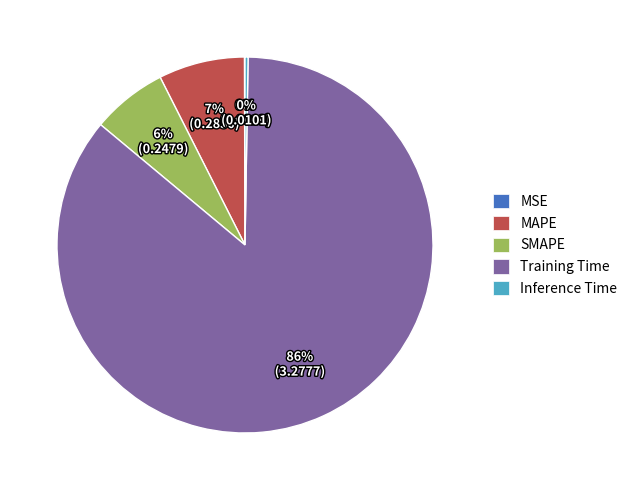

Which has a higher value, SMAPE or Training Time?

Training Time